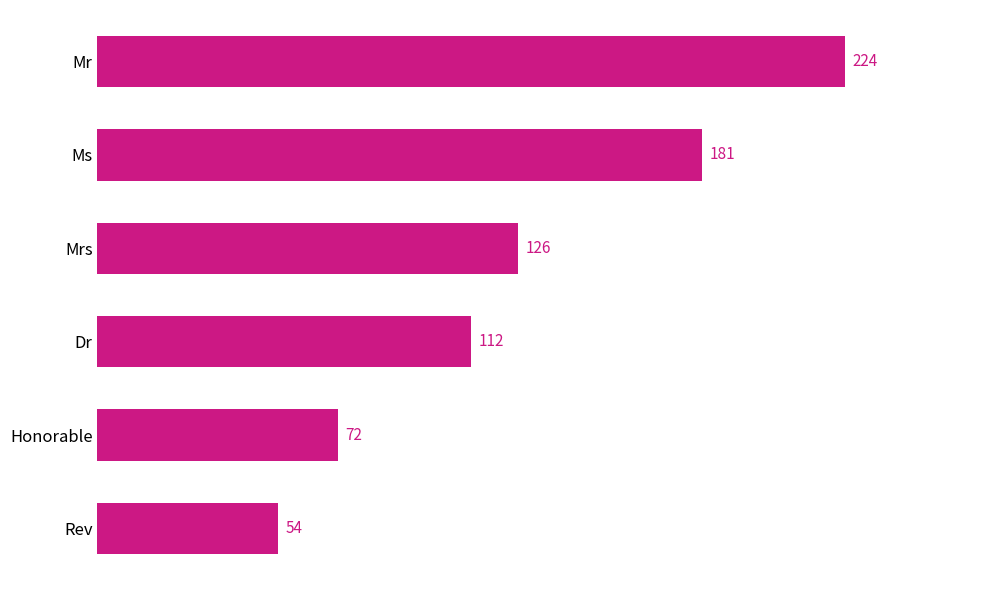

What is the label of the 6th bar from the top?

Rev